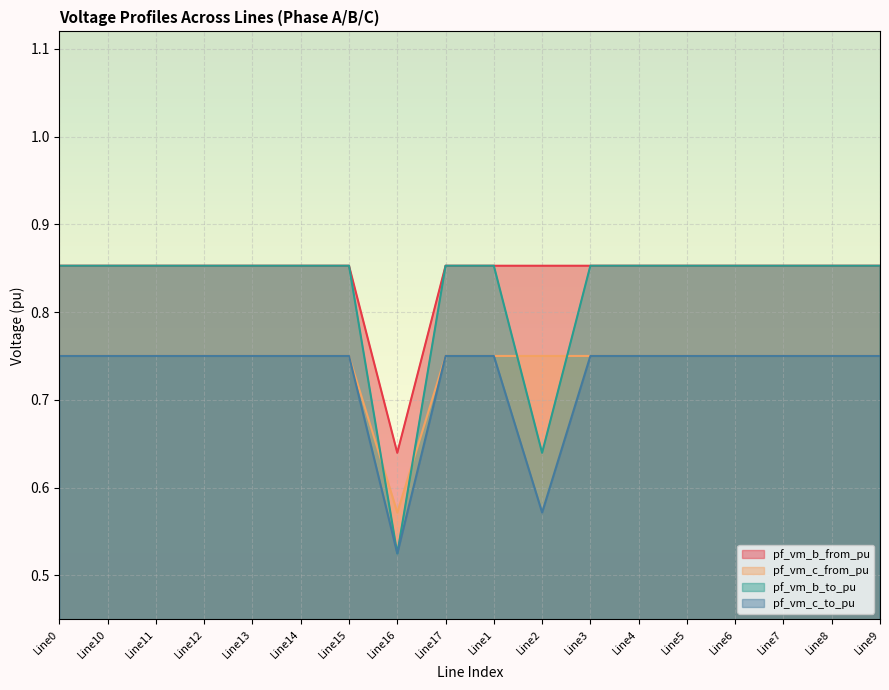

Which series changed the most between Line0 and Line9?

pf_vm_c_to_pu